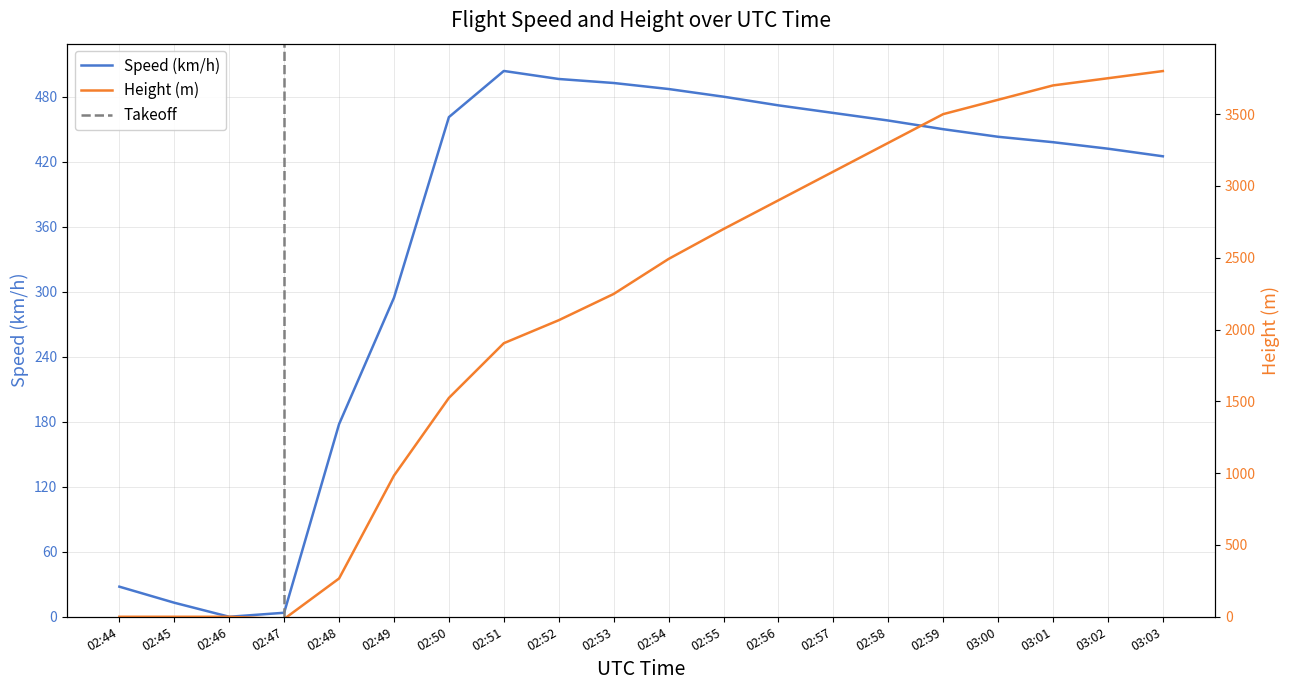

What value does the Height series have at 03:02?

3750.0